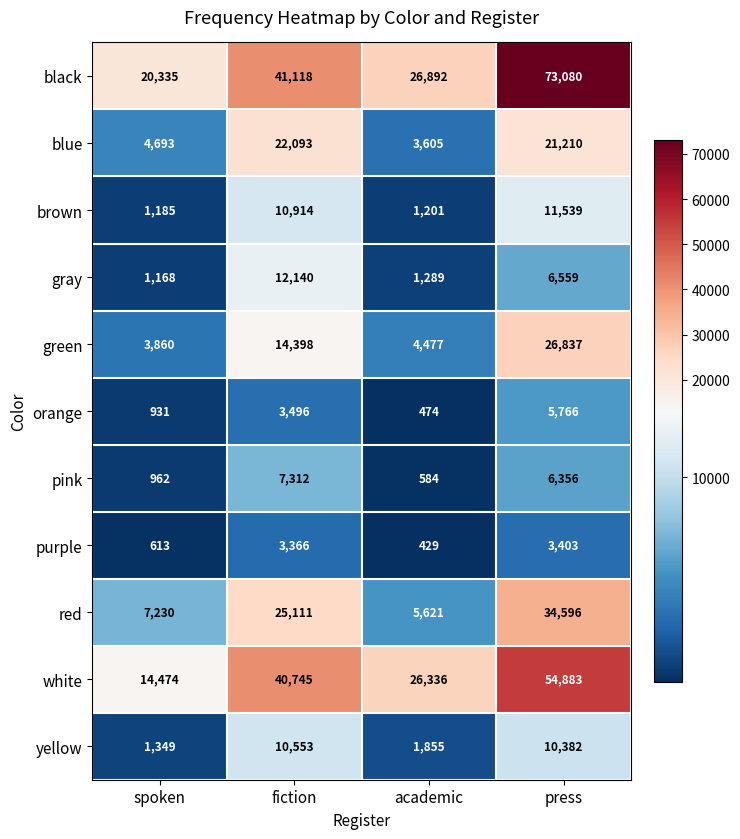

How many distinct data groups are displayed?

11